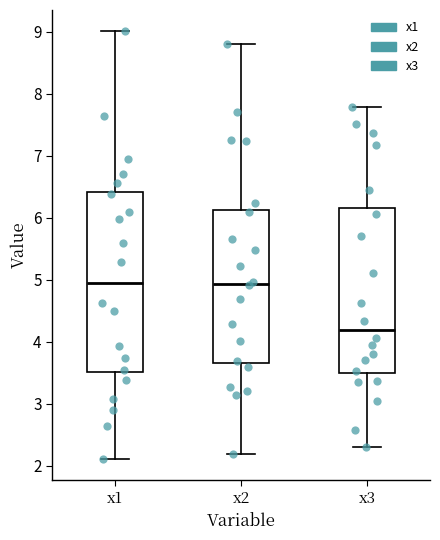

Comparing the boxes themselves (not the whiskers), which one is the tallest?

x1